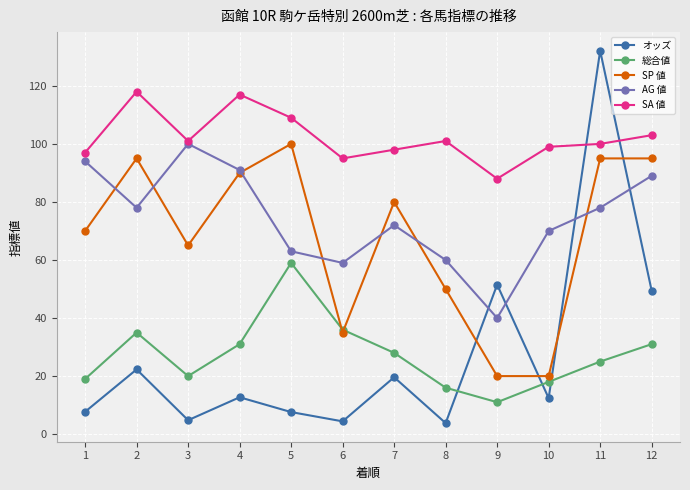

The 総合値 series shows 31.0 at 12. True or false?

True